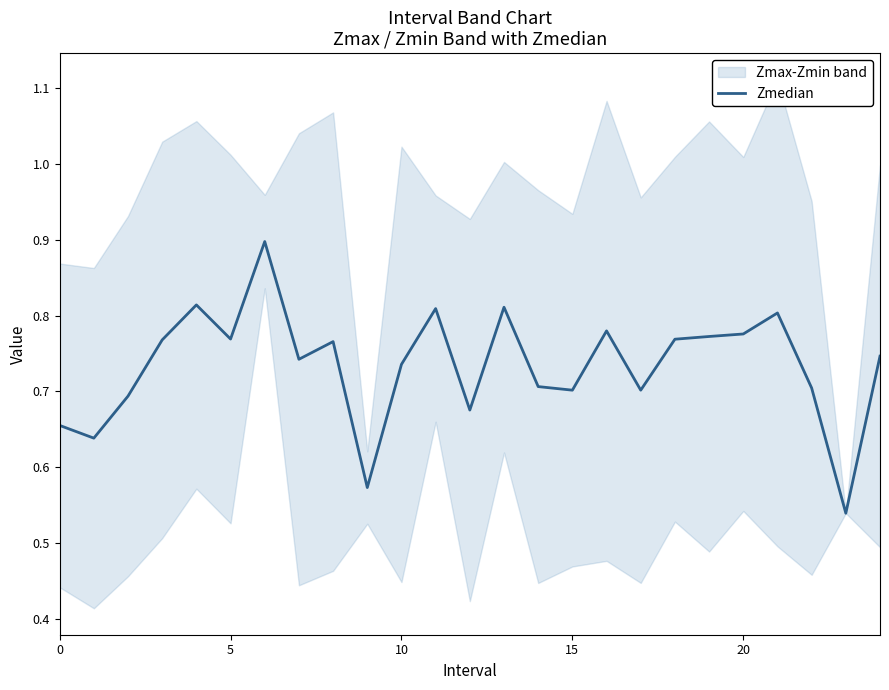

What is the highest value of the Zmedian series?

0.9